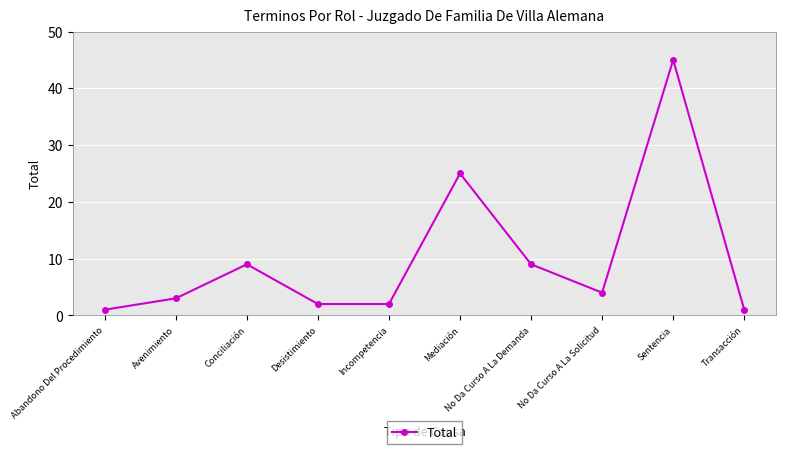

Between No Da Curso A La Demanda and Desistimiento, which is larger?

No Da Curso A La Demanda